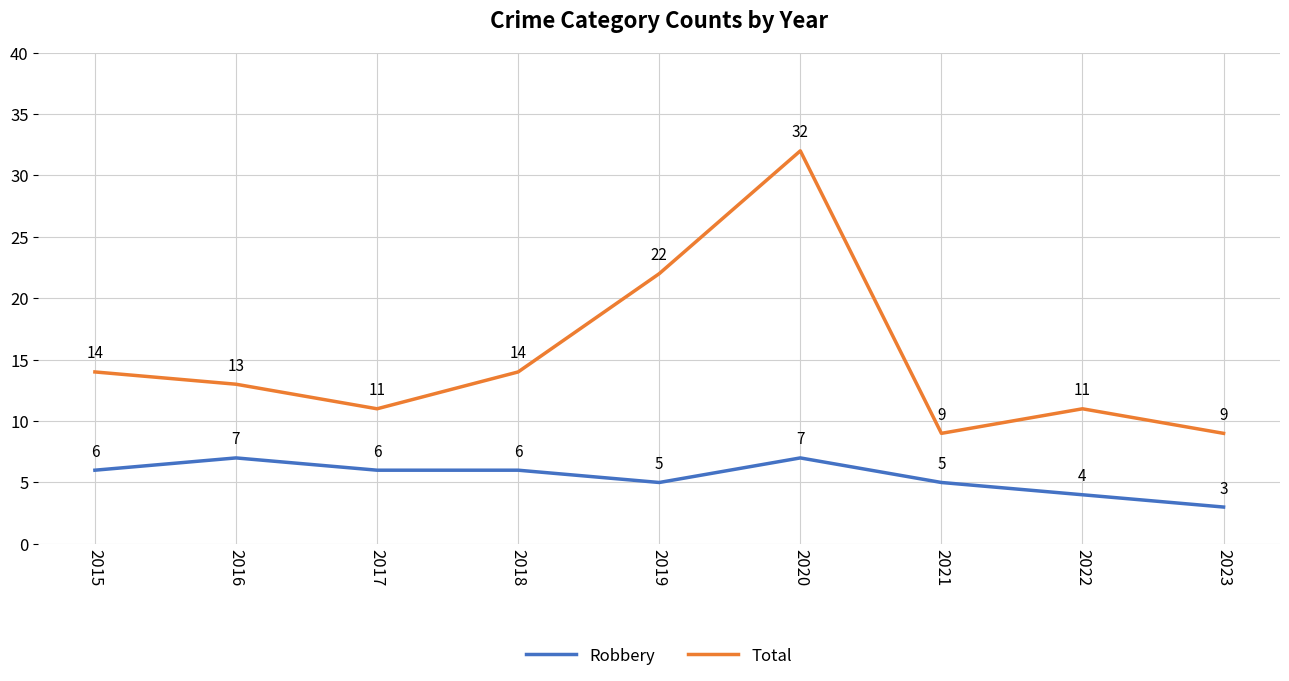

The Total series shows 14 at 2015. True or false?

True